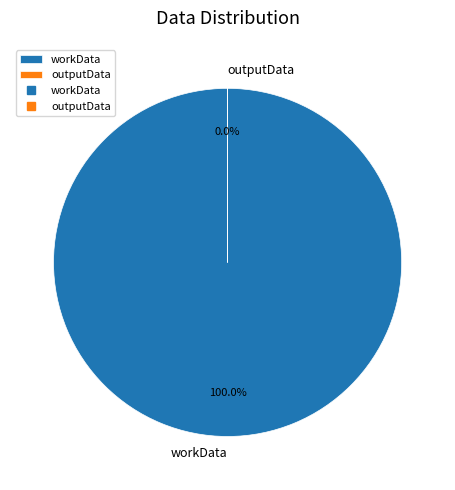

Is there any slice that represents more than half of the pie?

Yes